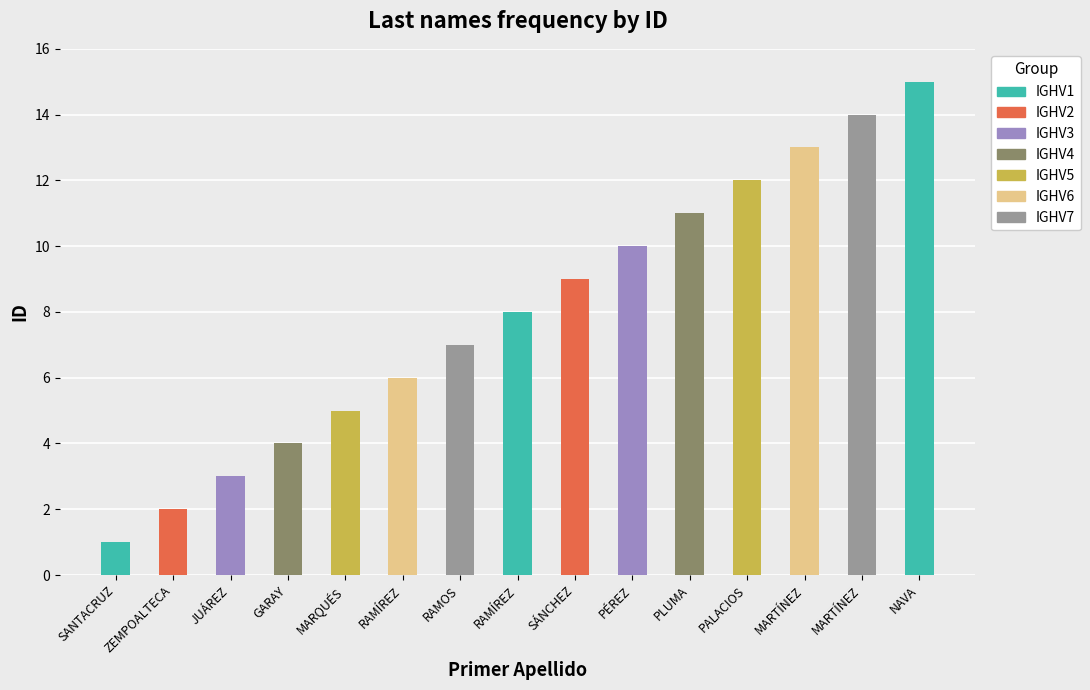

List the labels in order of value, smallest first.

SANTACRUZ, ZEMPOALTECA, JUÁREZ, GARAY, MARQUÉS, RAMÍREZ, RAMOS, RAMÍREZ, SÁNCHEZ, PÉREZ, PLUMA, PALACIOS, MARTÍNEZ, MARTÍNEZ, NAVA